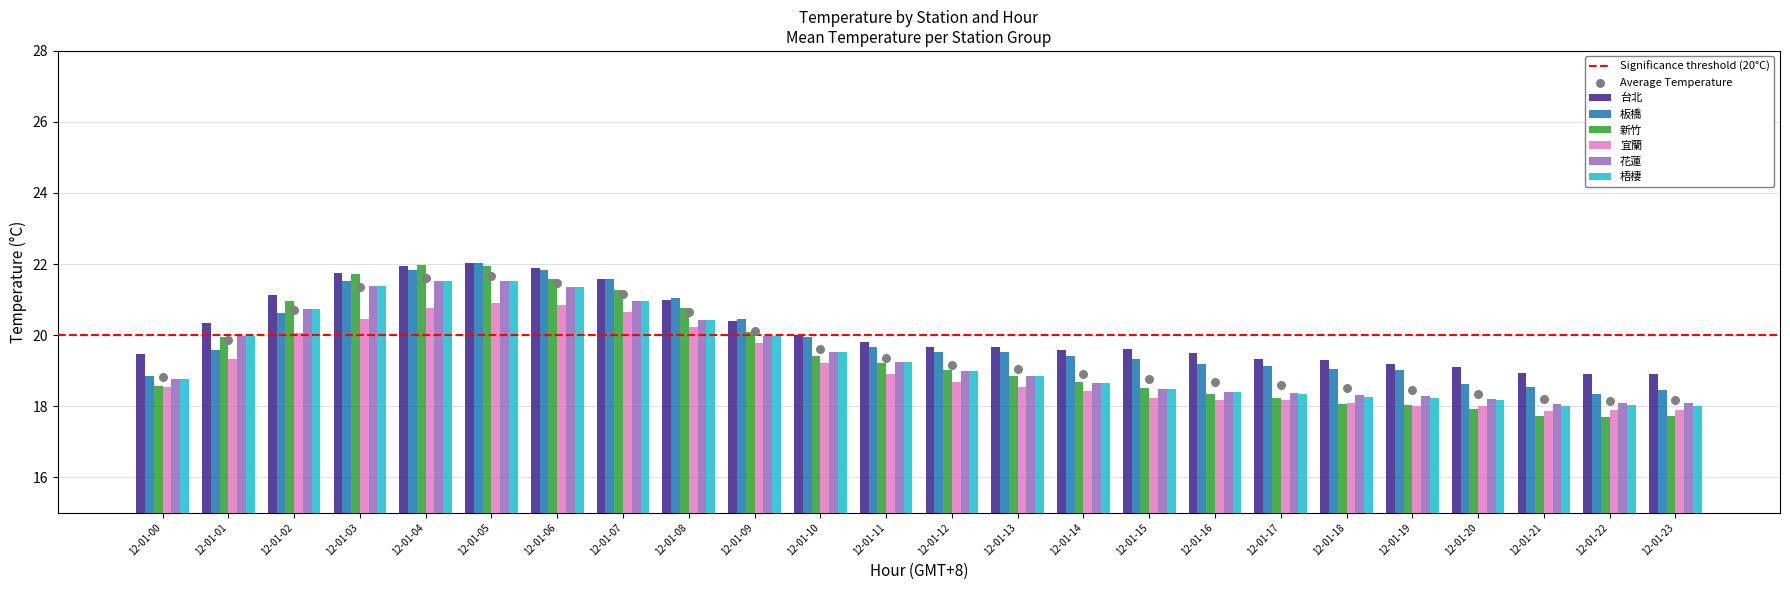

Which series contains the highest Y value?

台北